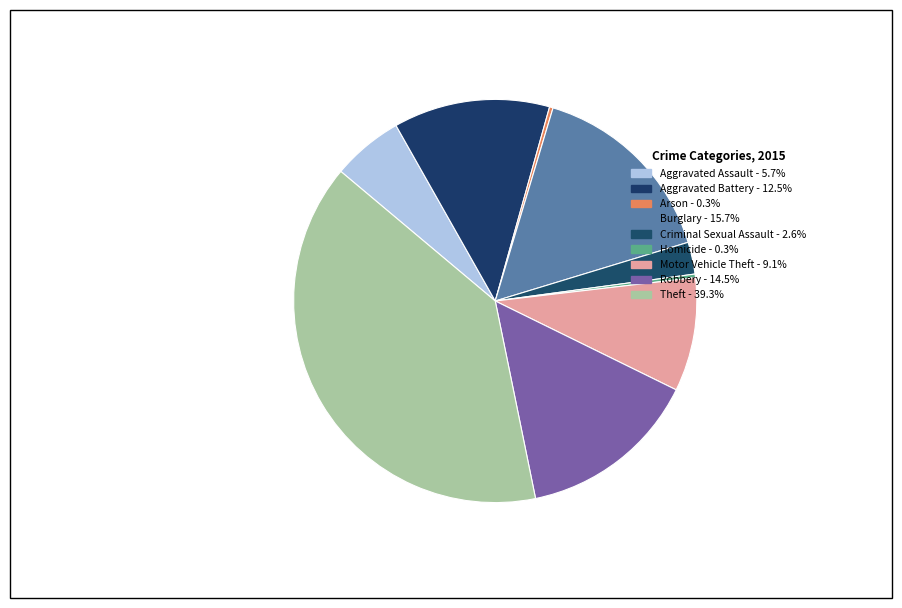

To the nearest percent, what is the average slice percentage?

11%